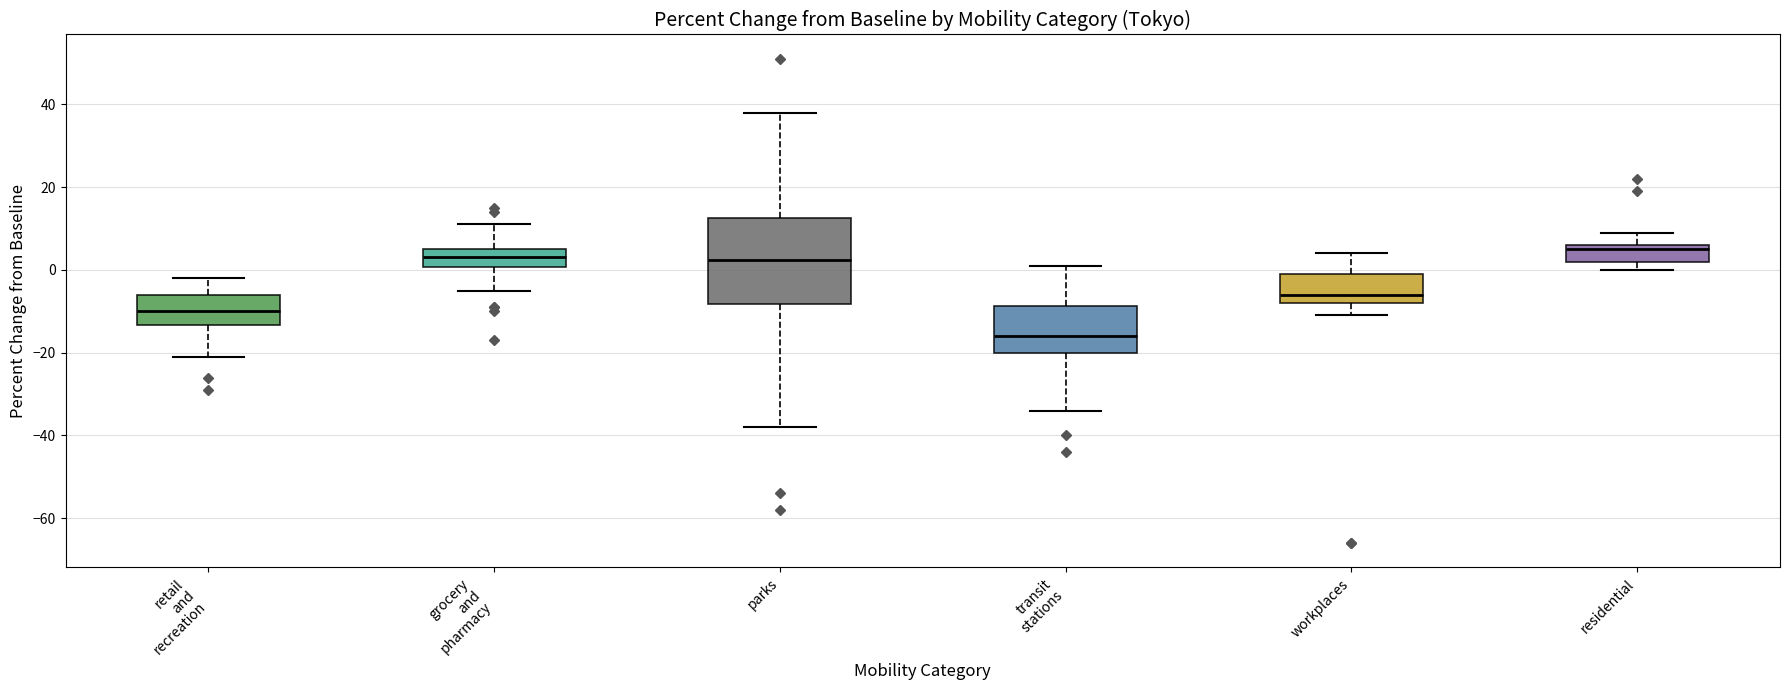

Where does the lower whisker of the box for parks end on the y-axis? The values are not printed on the chart, so give them approximately, as read against the axis.

-38